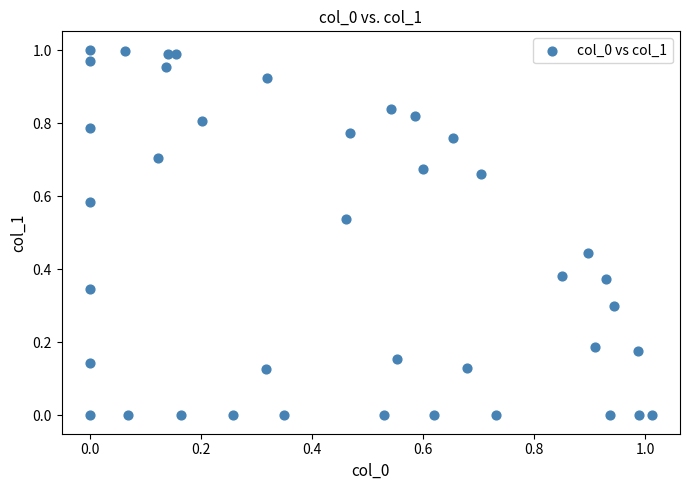

How many data points are displayed?

40